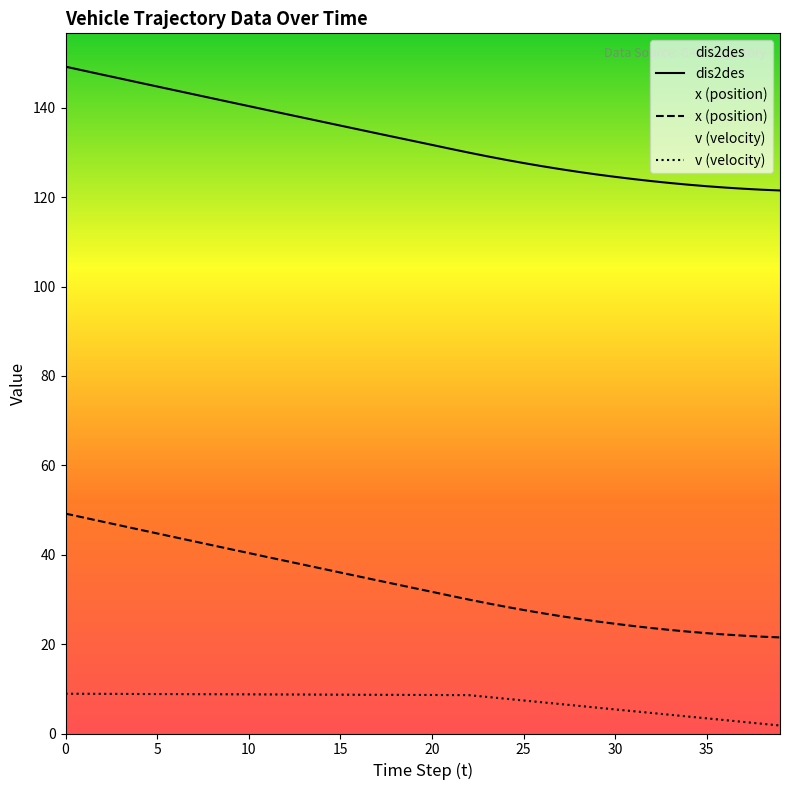

How many lines are shown in the chart?

3